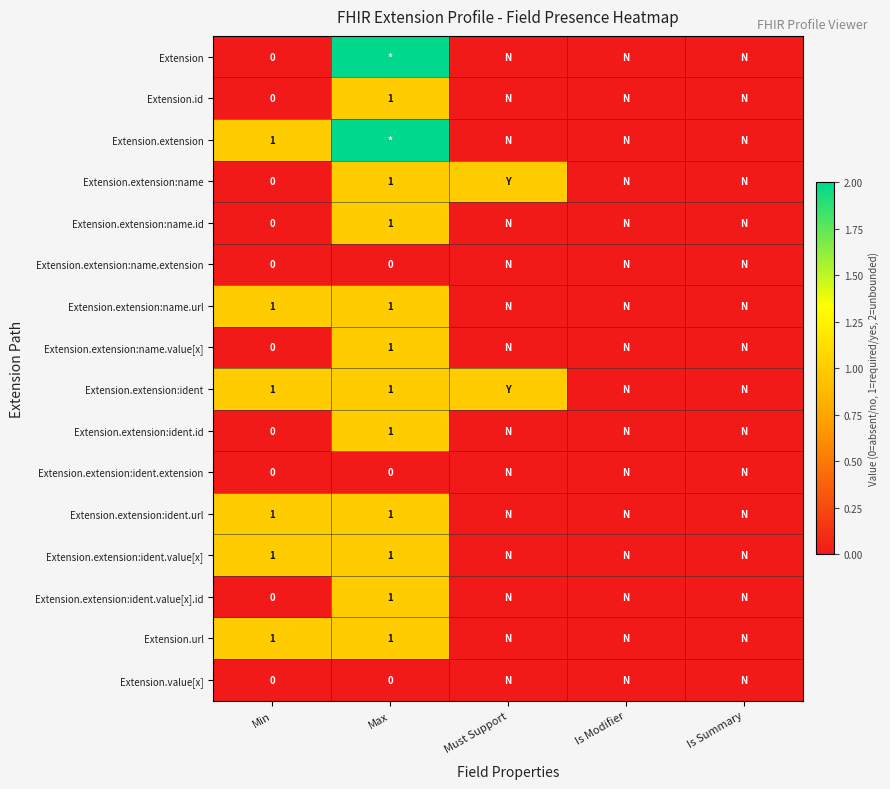

The Extension.extension:name.value[x] series shows 2 at Max. True or false?

False